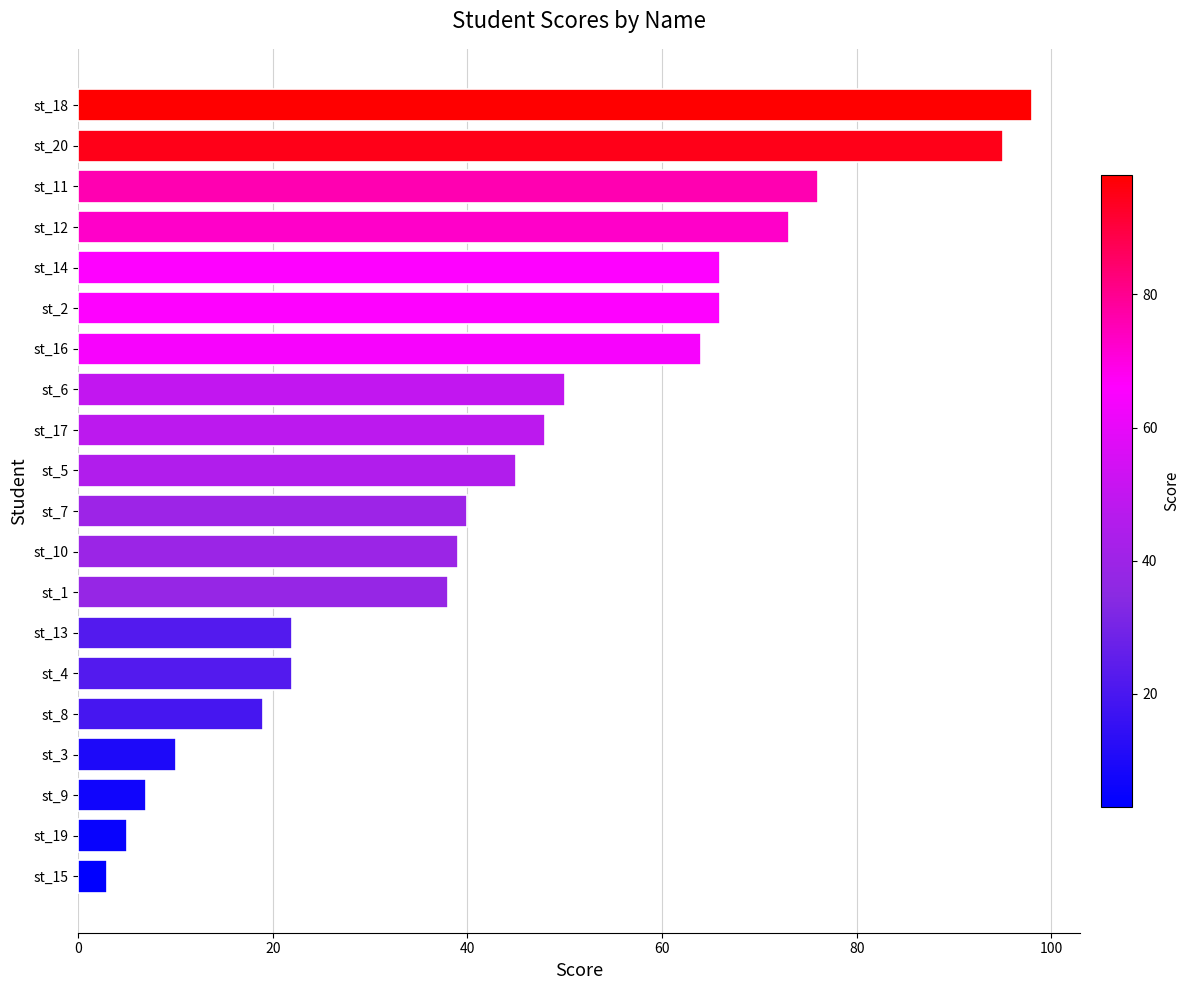

What is the ratio of the value at st_7 to the value at st_13?

1.8